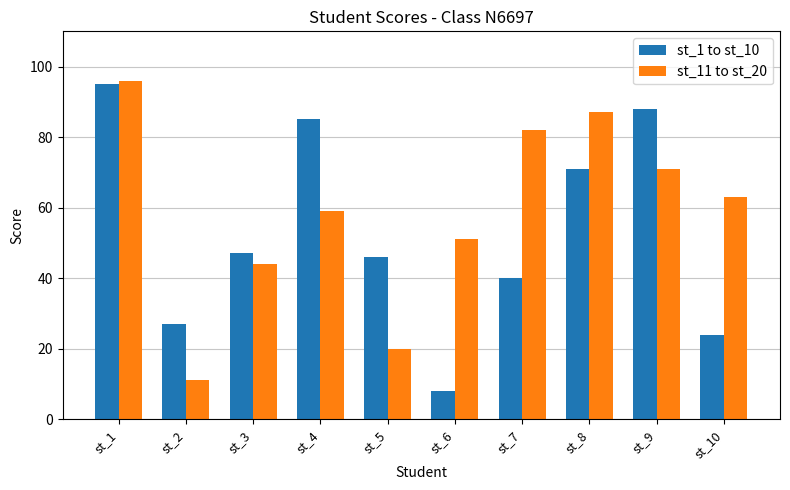

Where does the st_11 to st_20 series first go above 63?

st_1